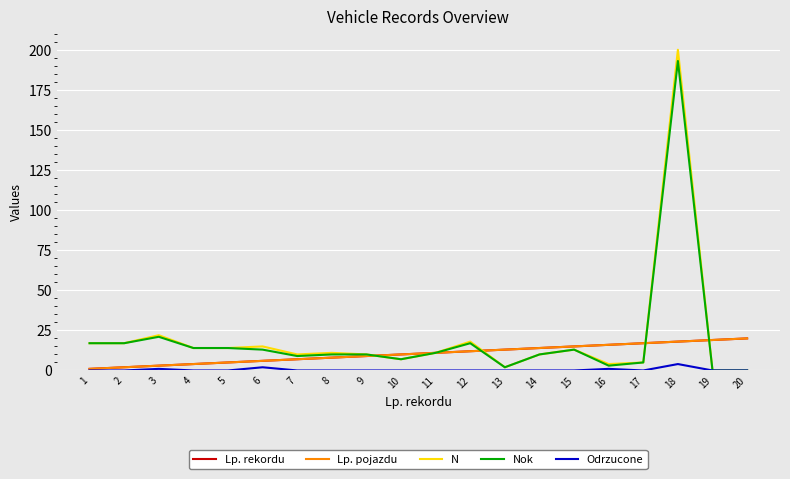

List the labels in order of Lp. pojazdu value, smallest first.

1, 2, 3, 4, 5, 6, 7, 8, 9, 10, 11, 12, 13, 14, 15, 16, 17, 18, 19, 20